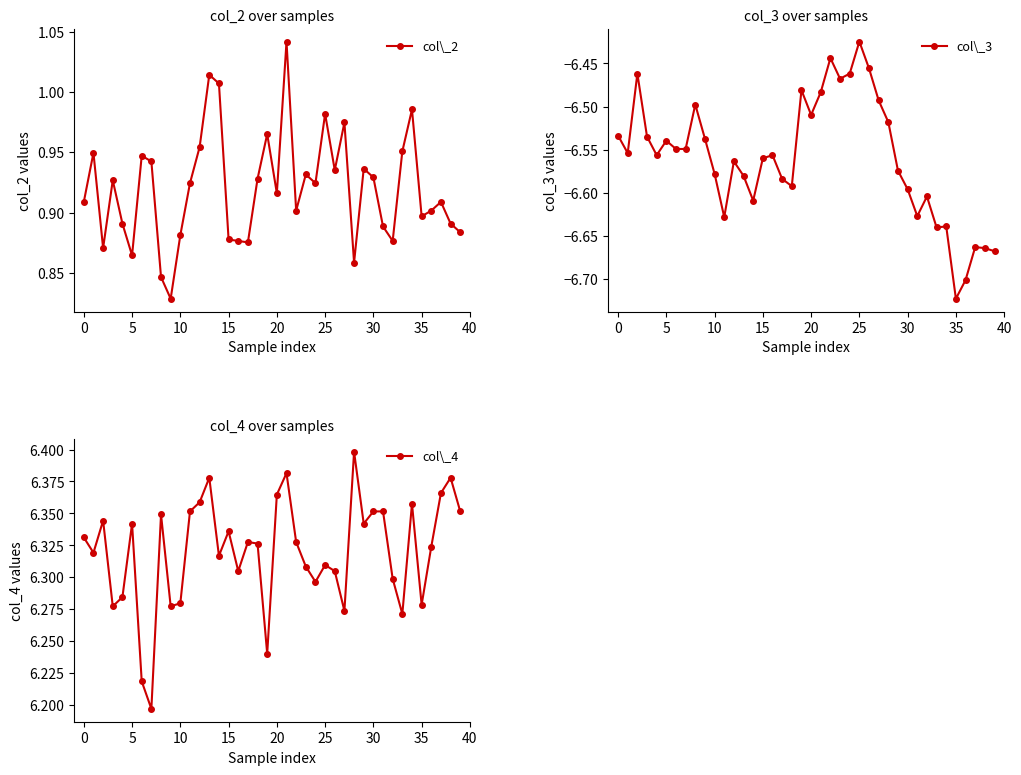

The value of col\_4 at 15 is 4.3. True or false?

False